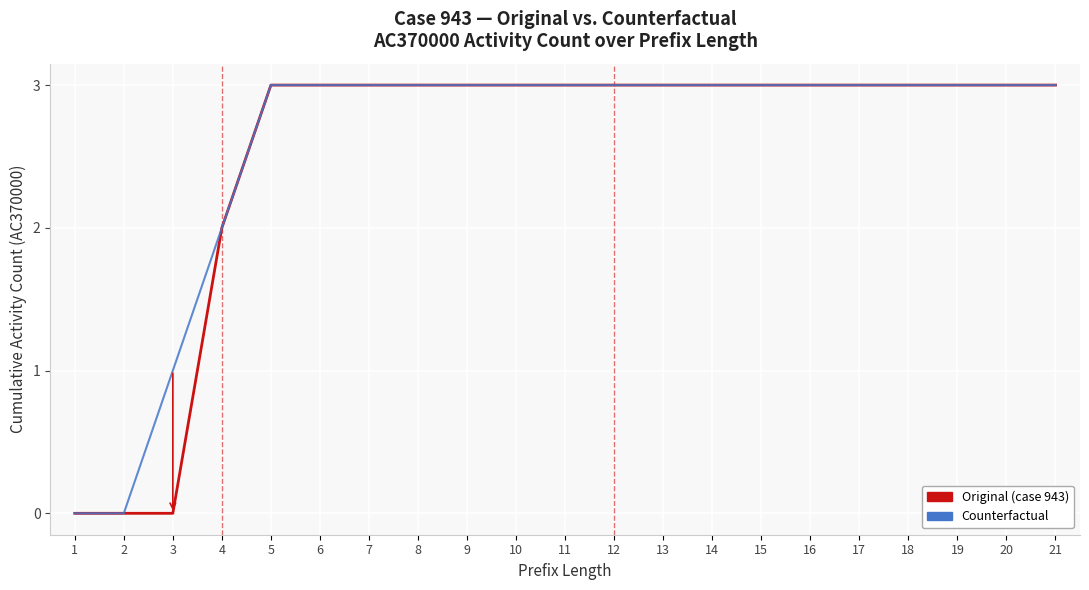

At which label is Original (AC370000) closest to 1?

1